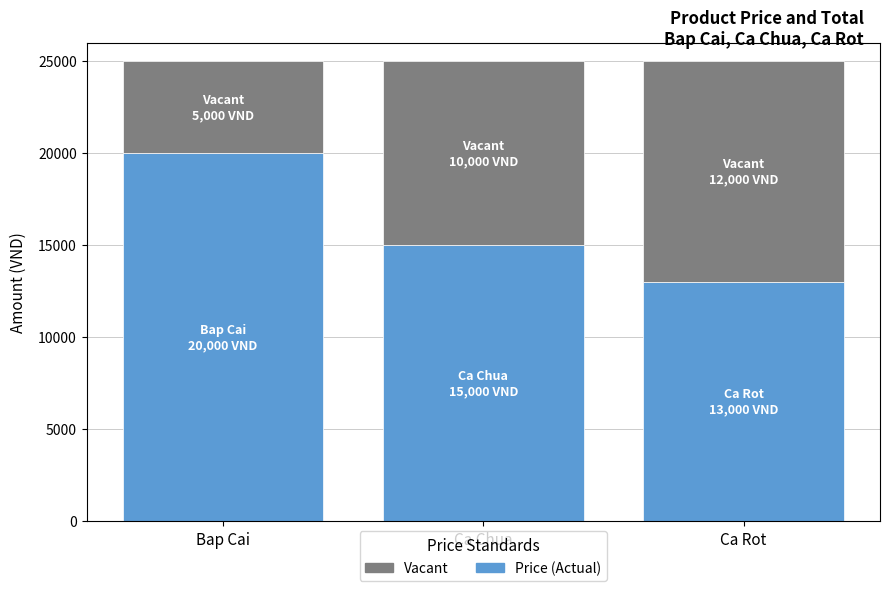

What is the total value across all series at Ca Chua?

25000